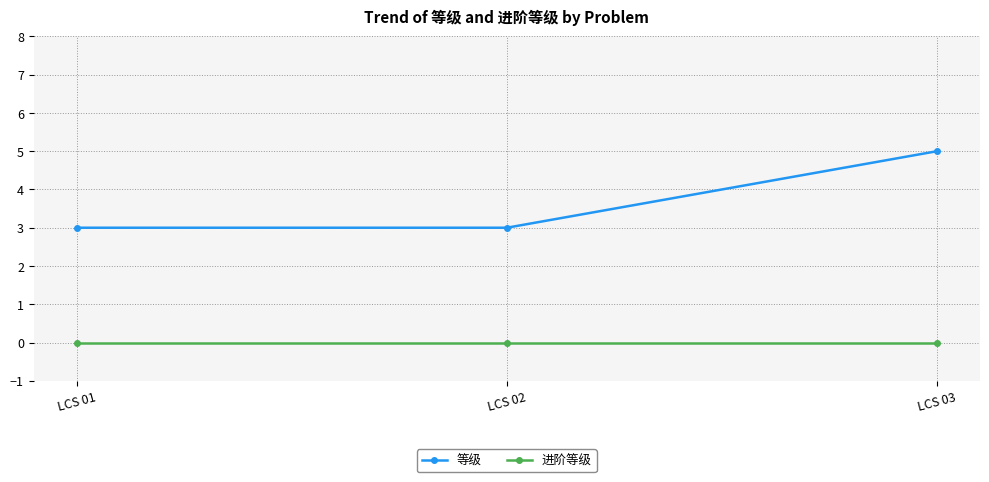

At which category does the chart reach its peak across all series?

LCS 03